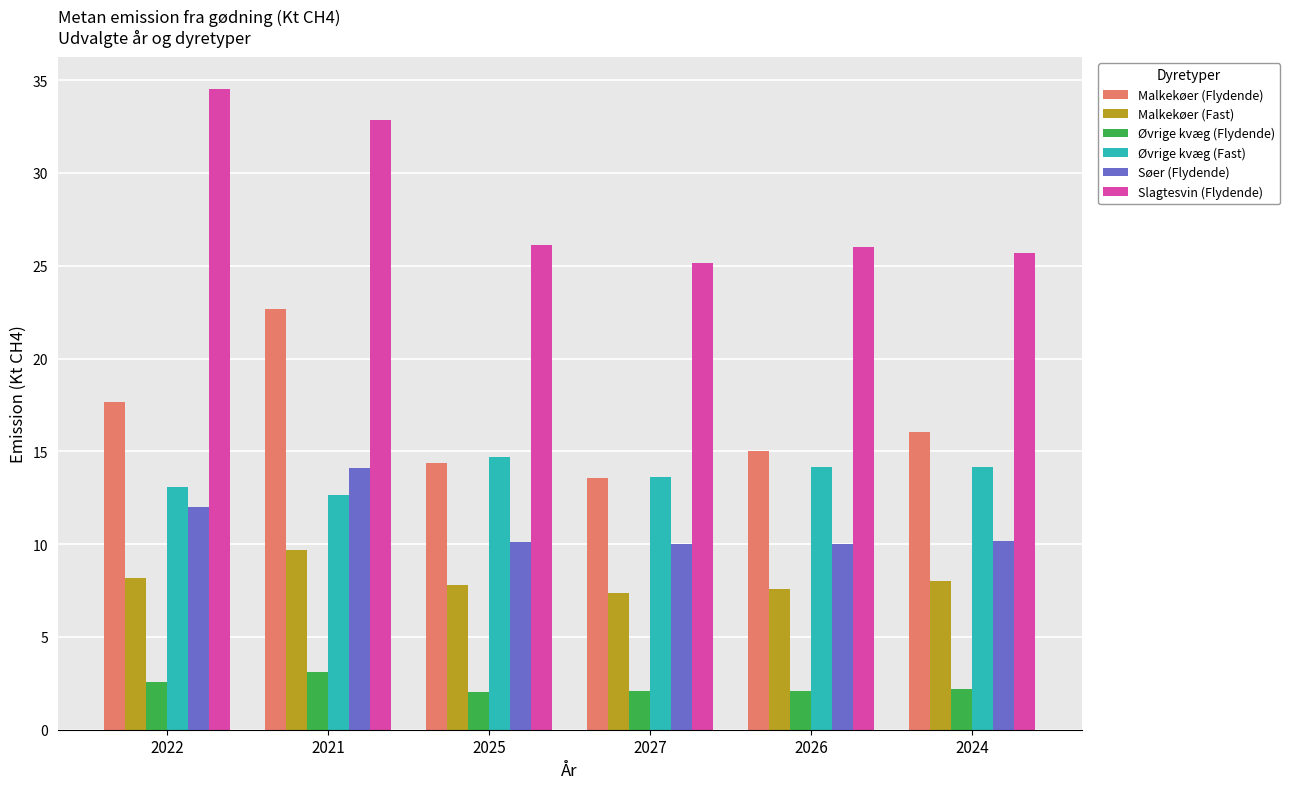

What position from the left is 2027?

4